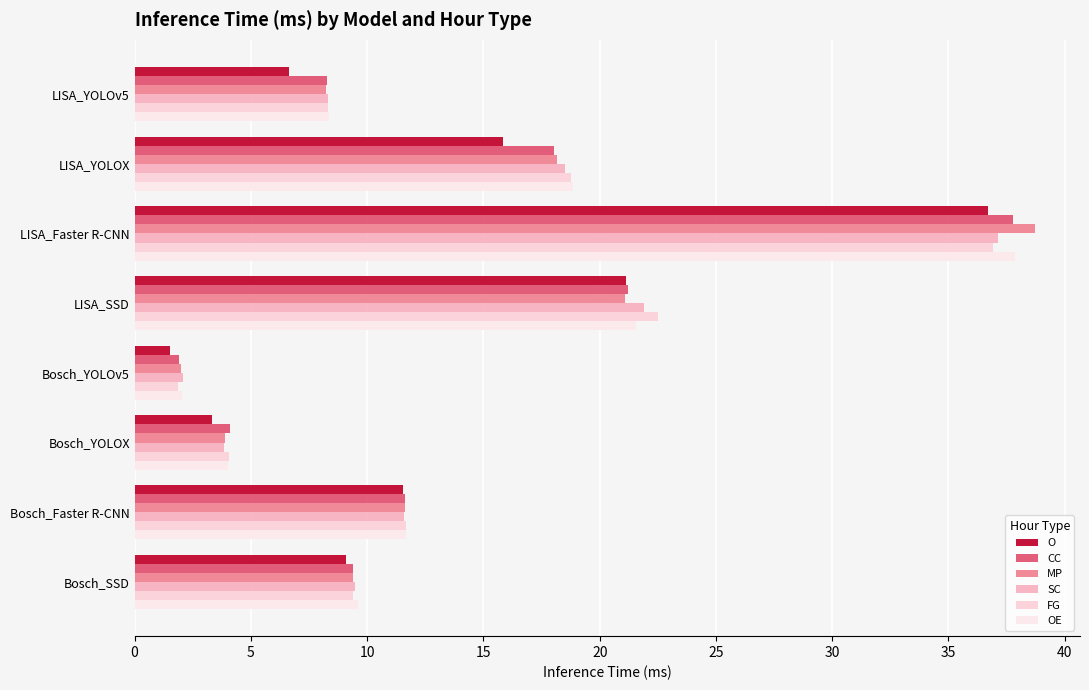

List the series in order of their peak value, lowest first.

O, FG, SC, CC, OE, MP